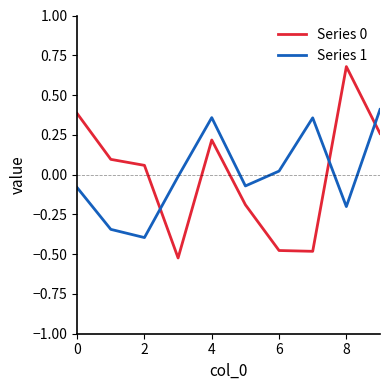

What is the minimum value for Series 1?

-0.4